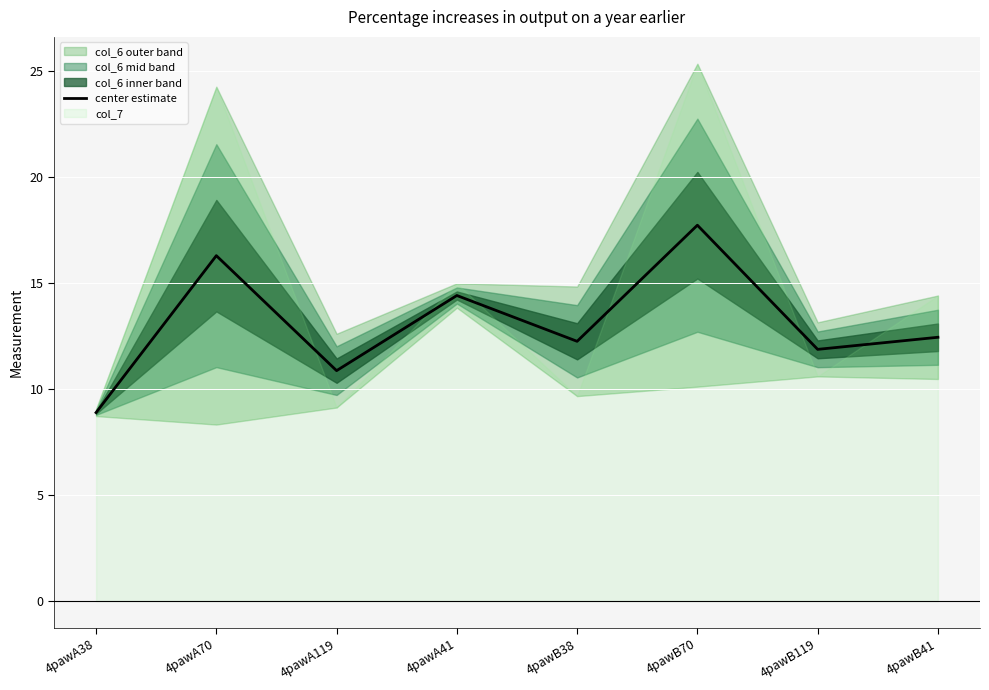

Where is the first local maximum?

4pawA70